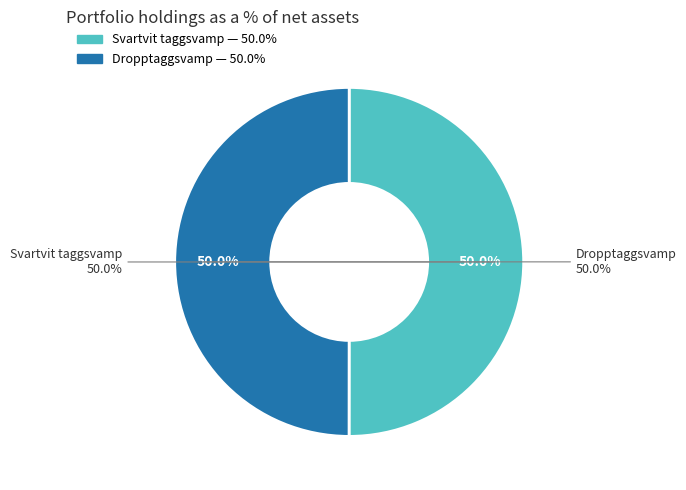

How many segments does this pie chart have?

2